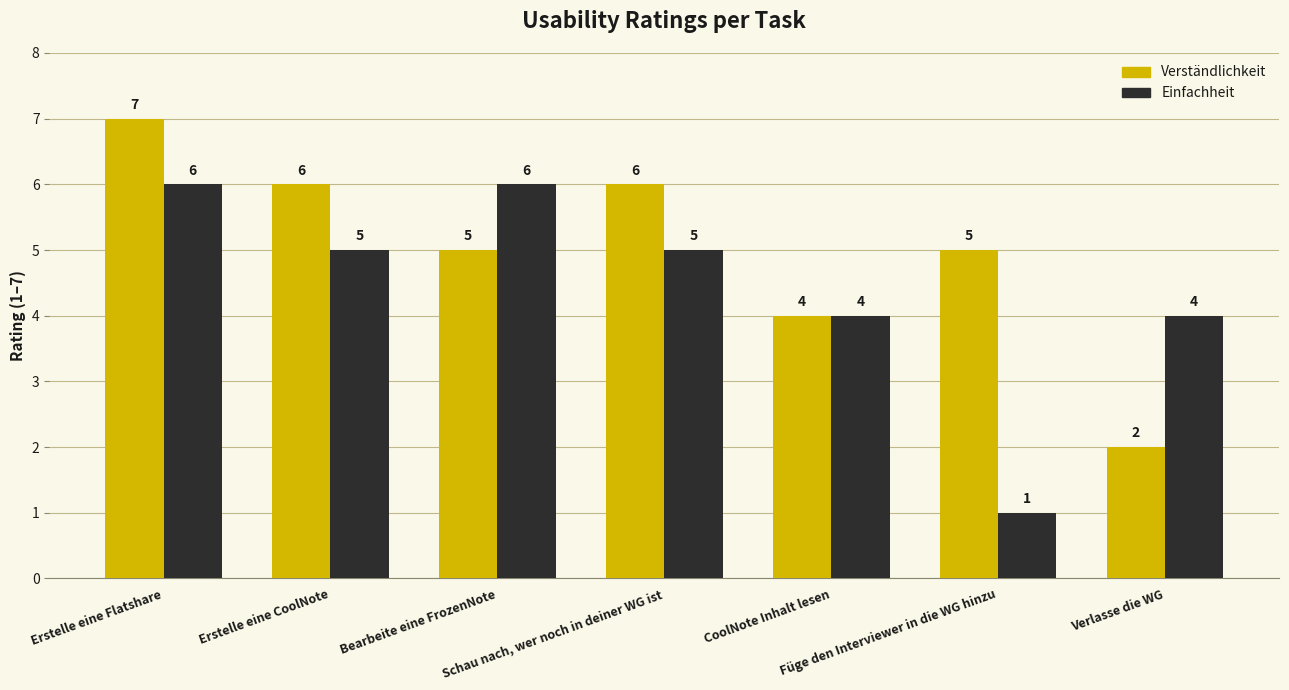

At how many categories does at least one series exceed 2?

7